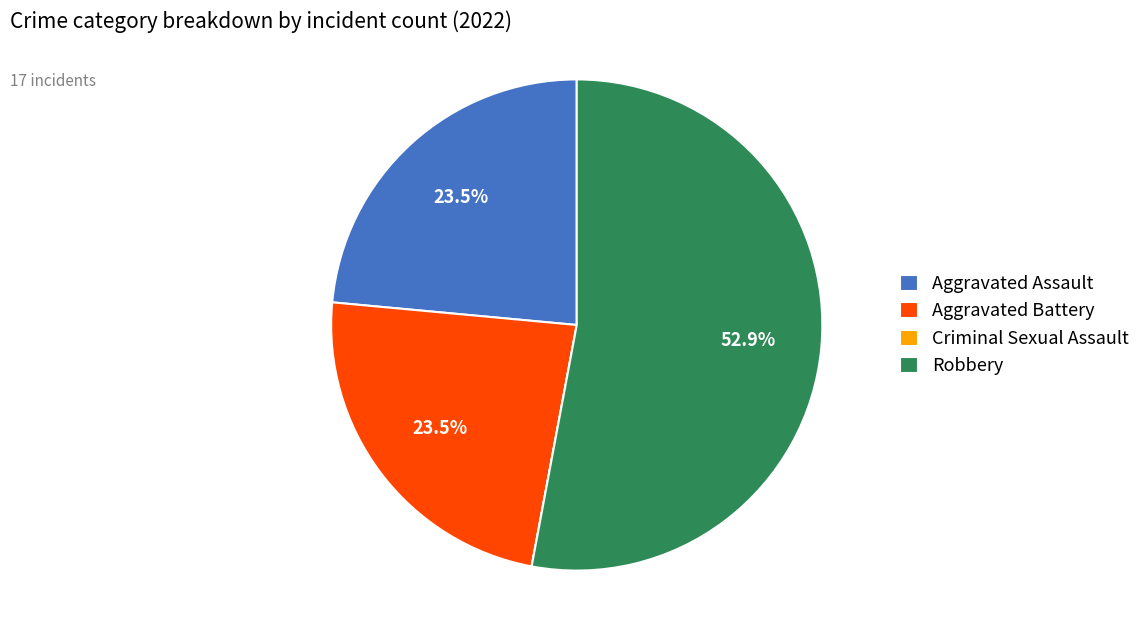

Which category has the biggest portion of the pie?

Robbery